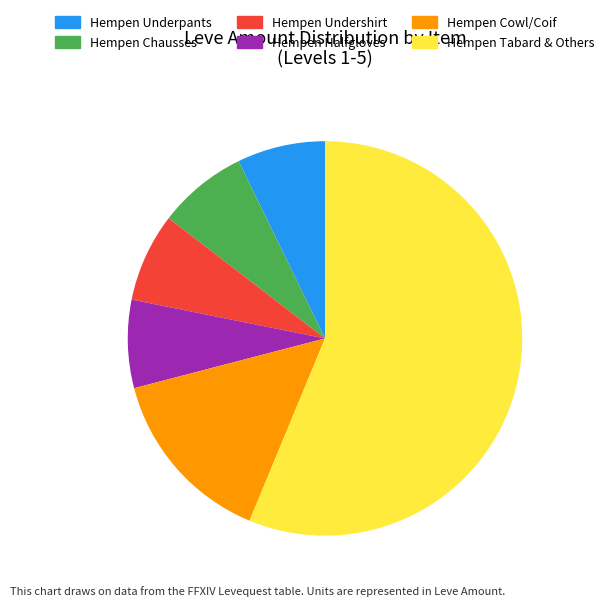

Is Hempen Halfgloves the majority of the pie?

No